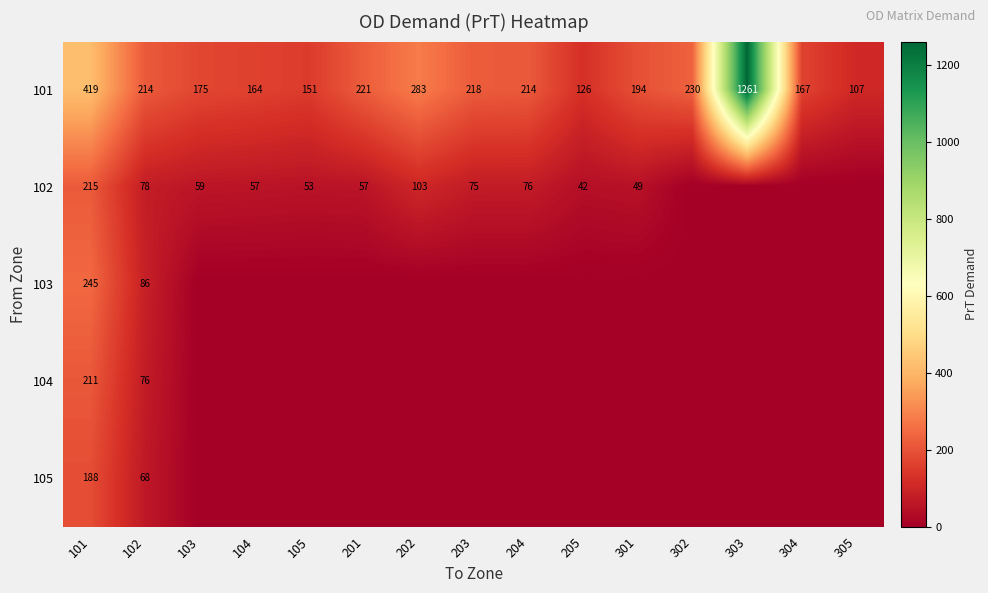

Read the 101 value at 202.

283